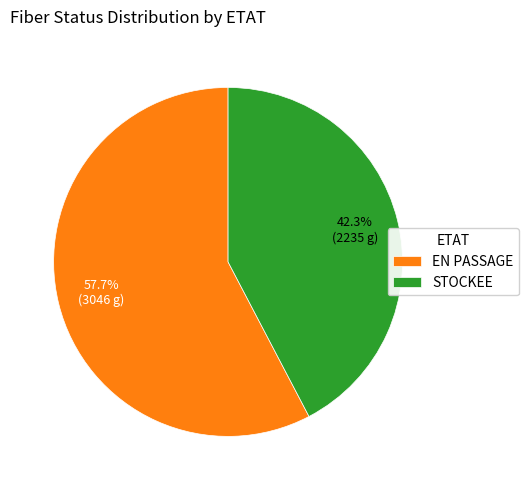

What is the total percentage of STOCKEE and EN PASSAGE?

100.0%